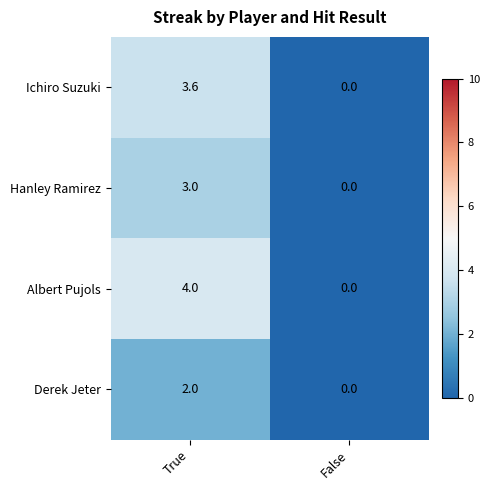

Which series has the widest spread of values?

Albert Pujols